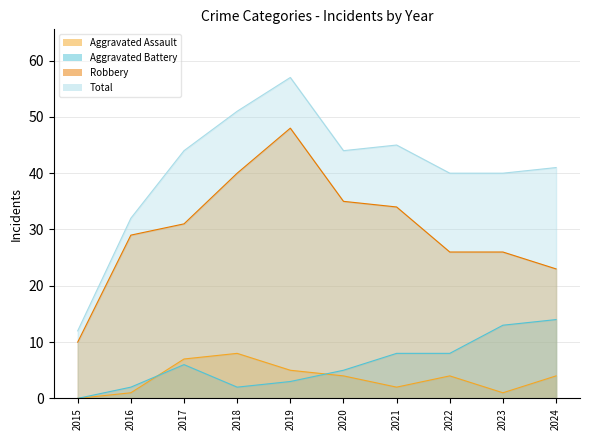

What is the difference between the highest and lowest values at 2018?

49